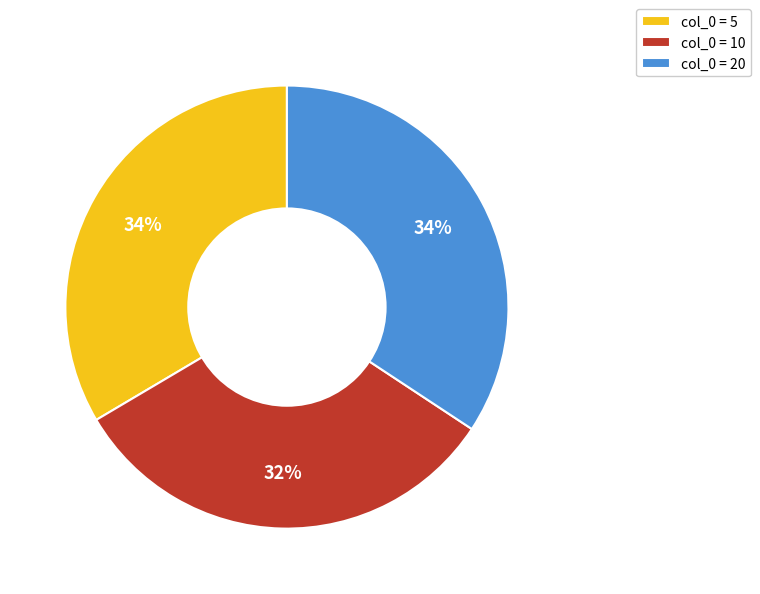

Is there any slice that represents more than half of the pie?

No